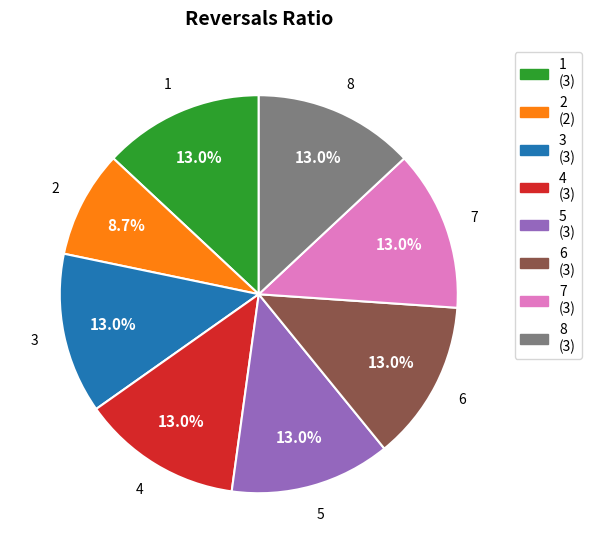

Combined, do 1 and 6 account for over 50%?

No